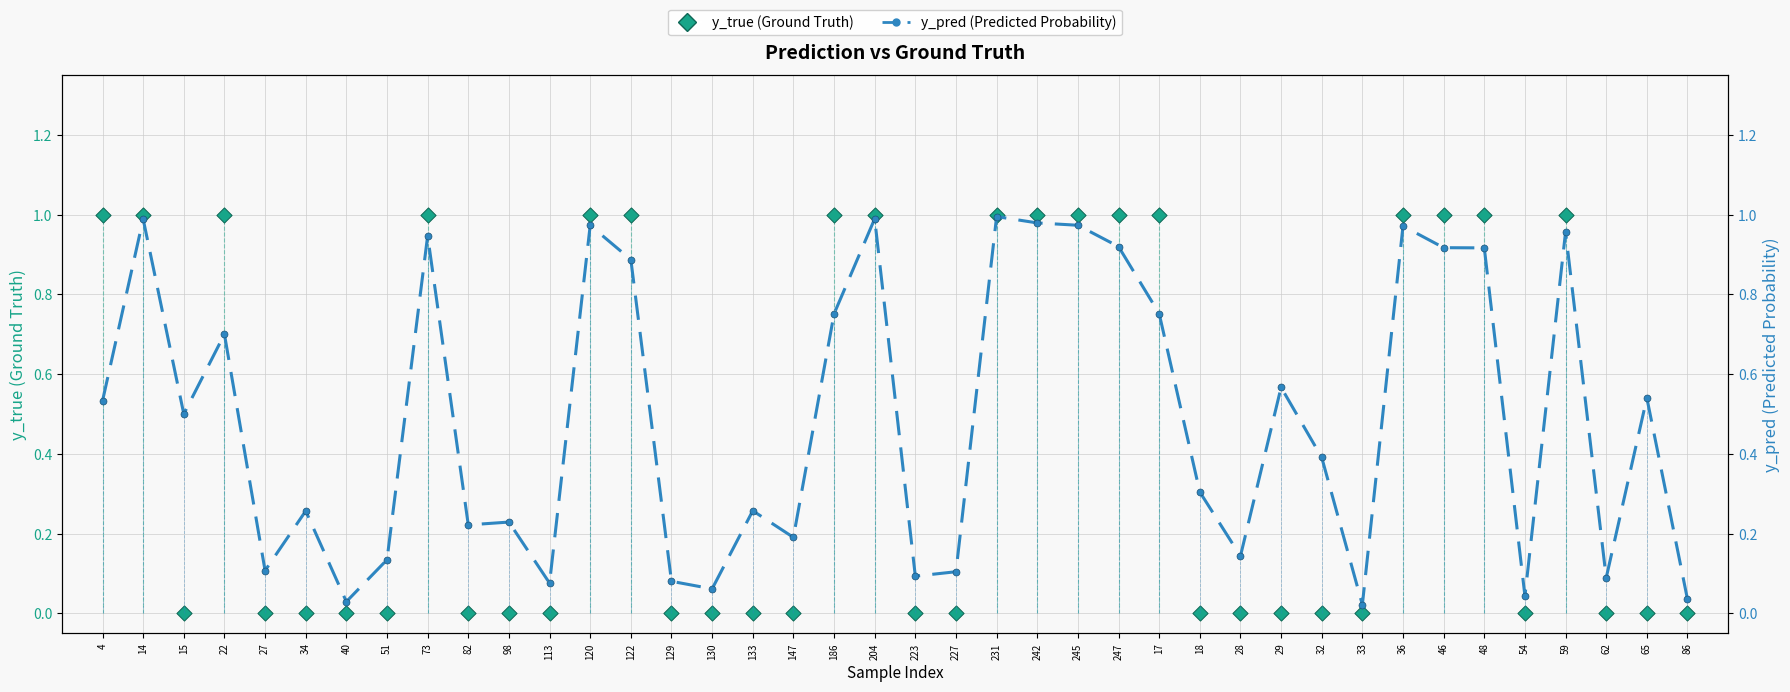

At which category is the sum across all series the highest?

231